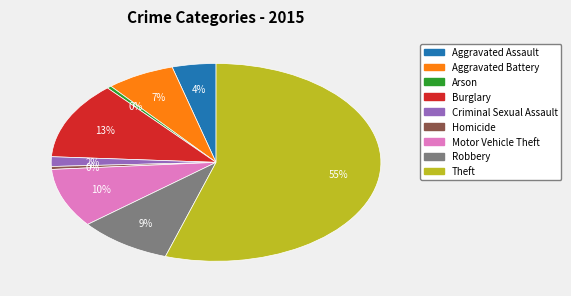

True or false: Burglary accounts for 25% of the total.

False